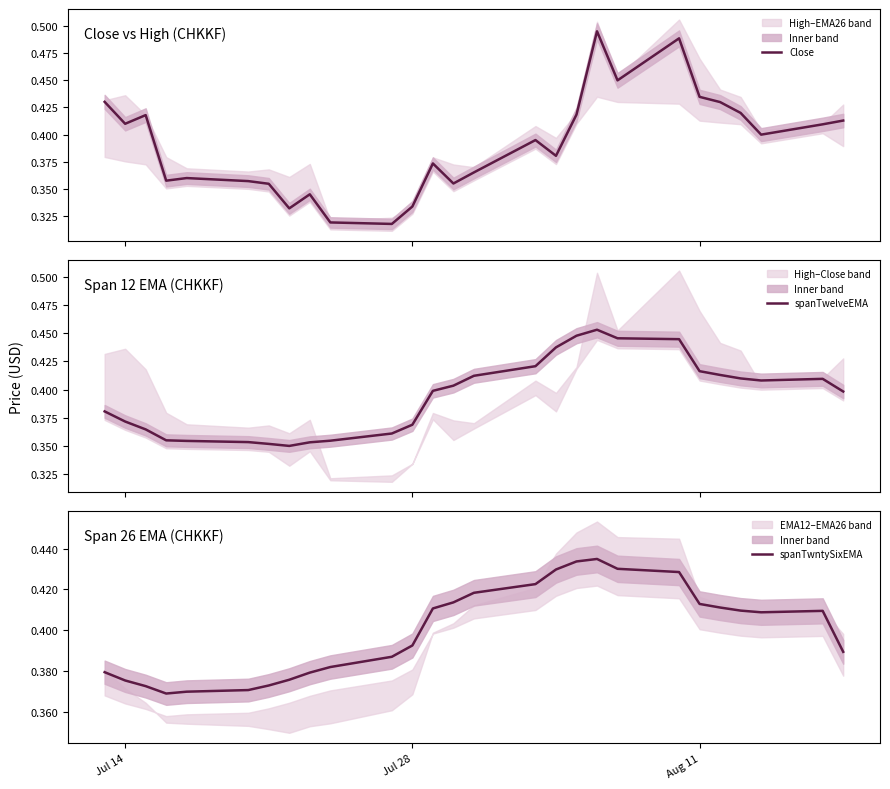

Is it true that Close equals 0.3 at 18?

False